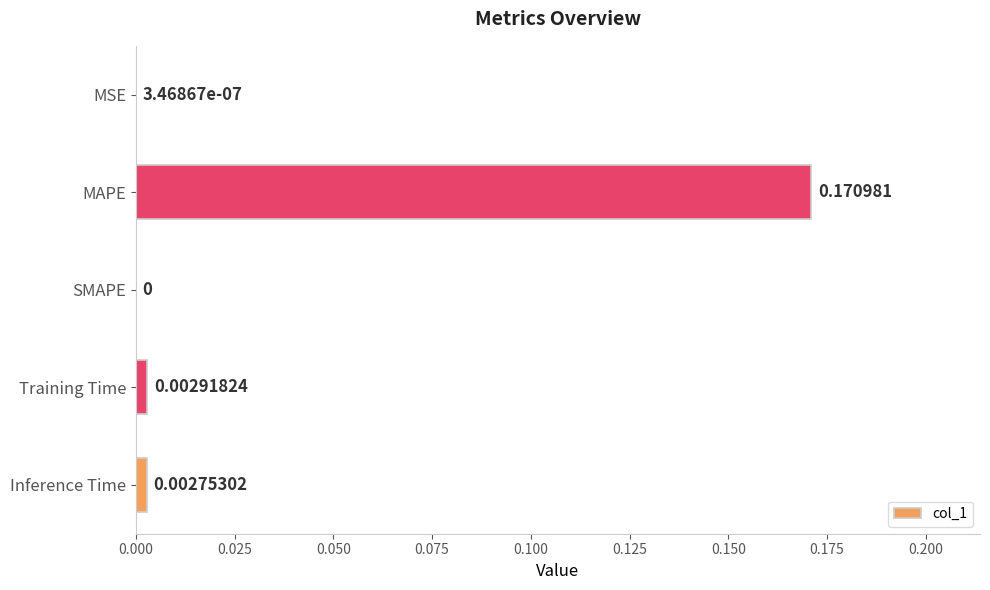

Which category has the highest value across all series?

MAPE